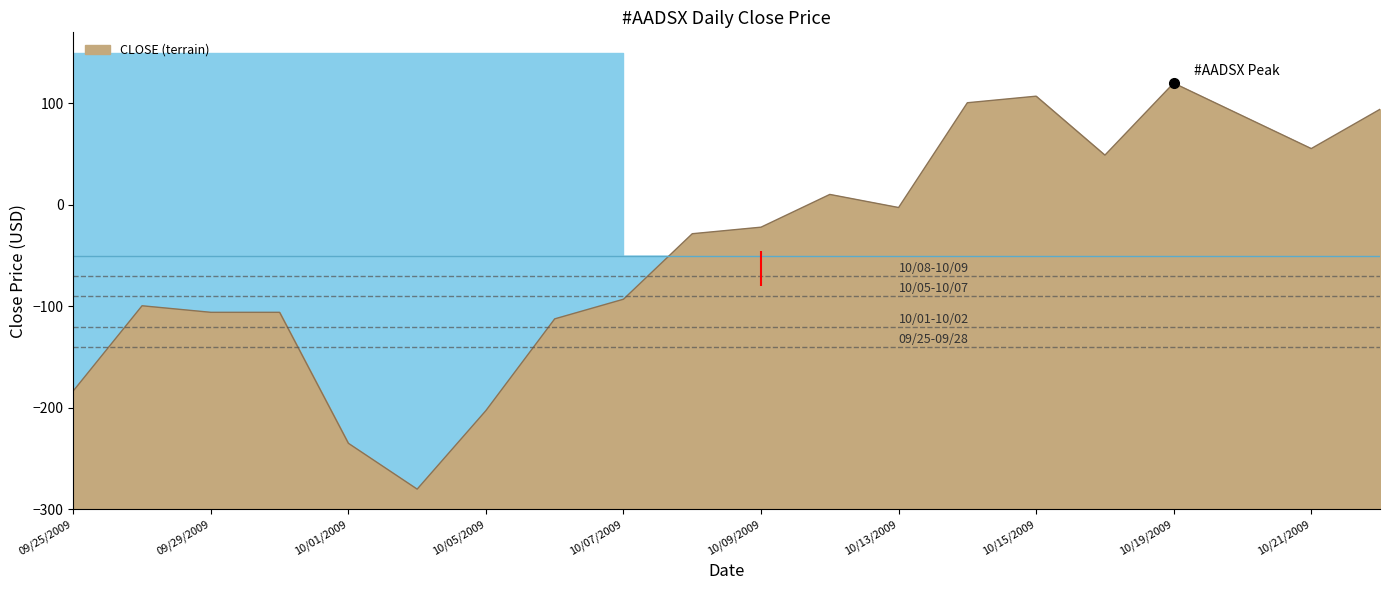

What is the approximate value at 10/13/2009?

-2.6